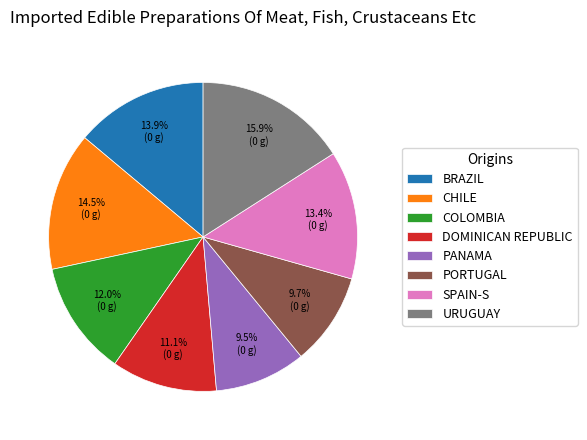

Approximately how many times larger is the value at COLOMBIA compared to PORTUGAL?

1.2